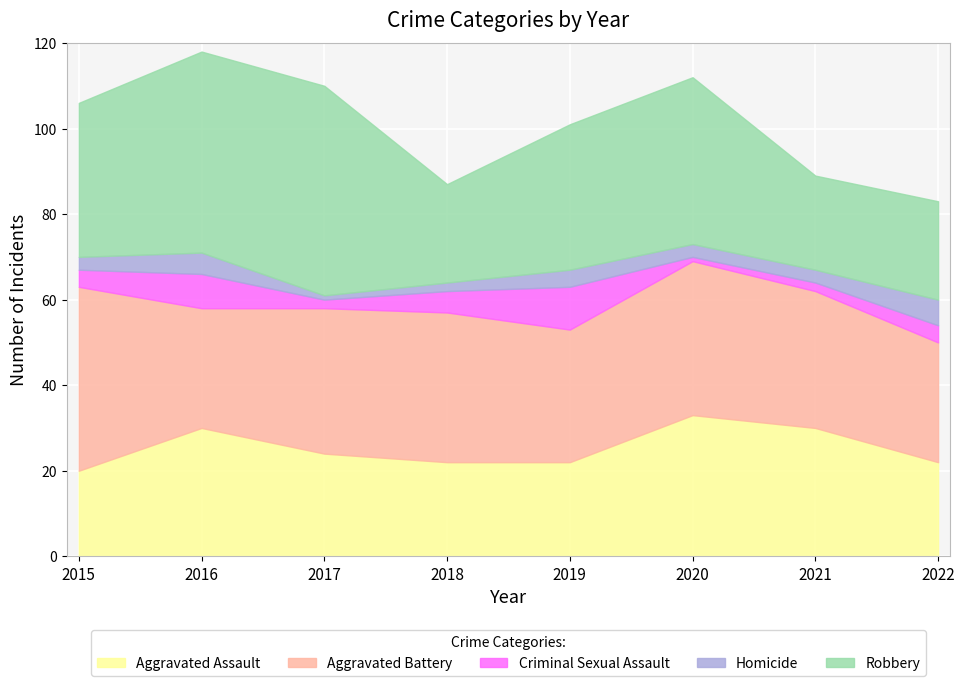

Which has a higher value, 2021 or 2019?

2021